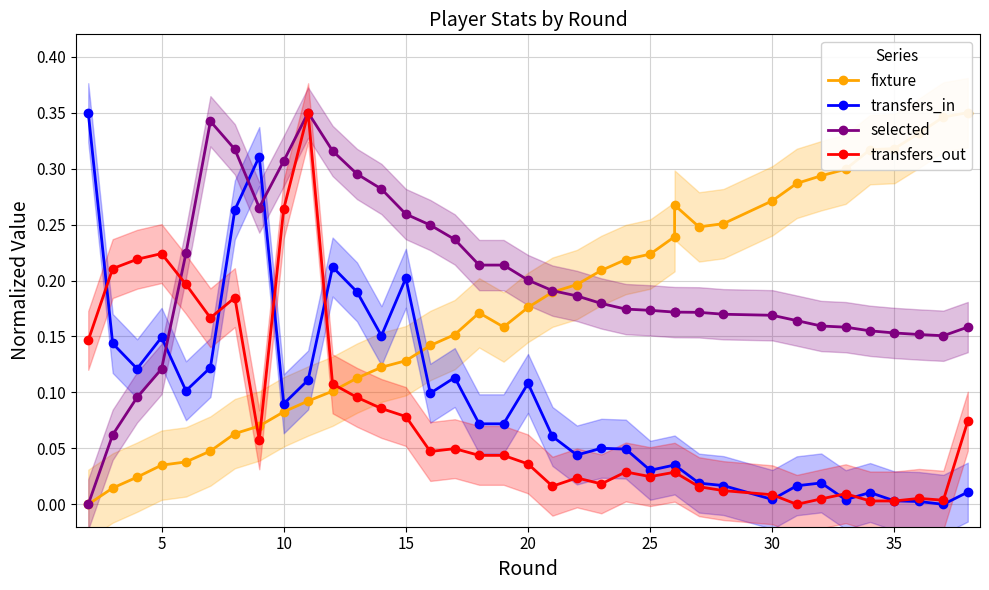

What is the sum of all transfers_out values?

2.9